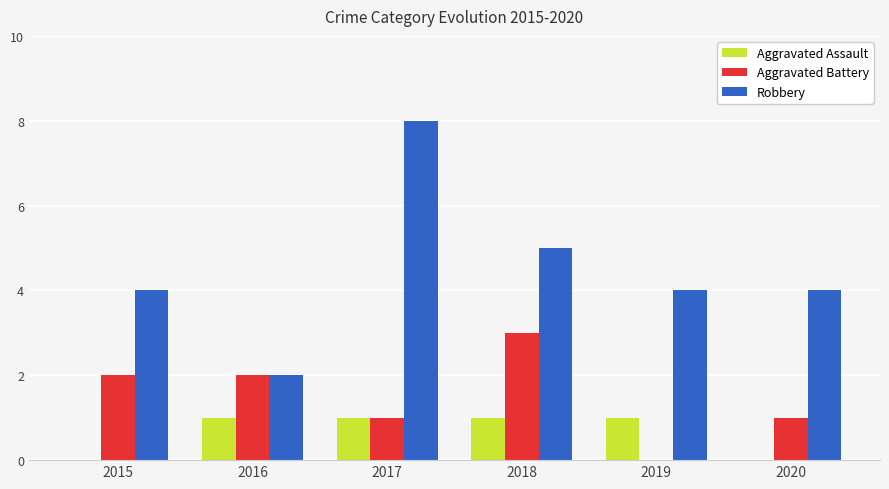

What is the greatest value displayed?

8